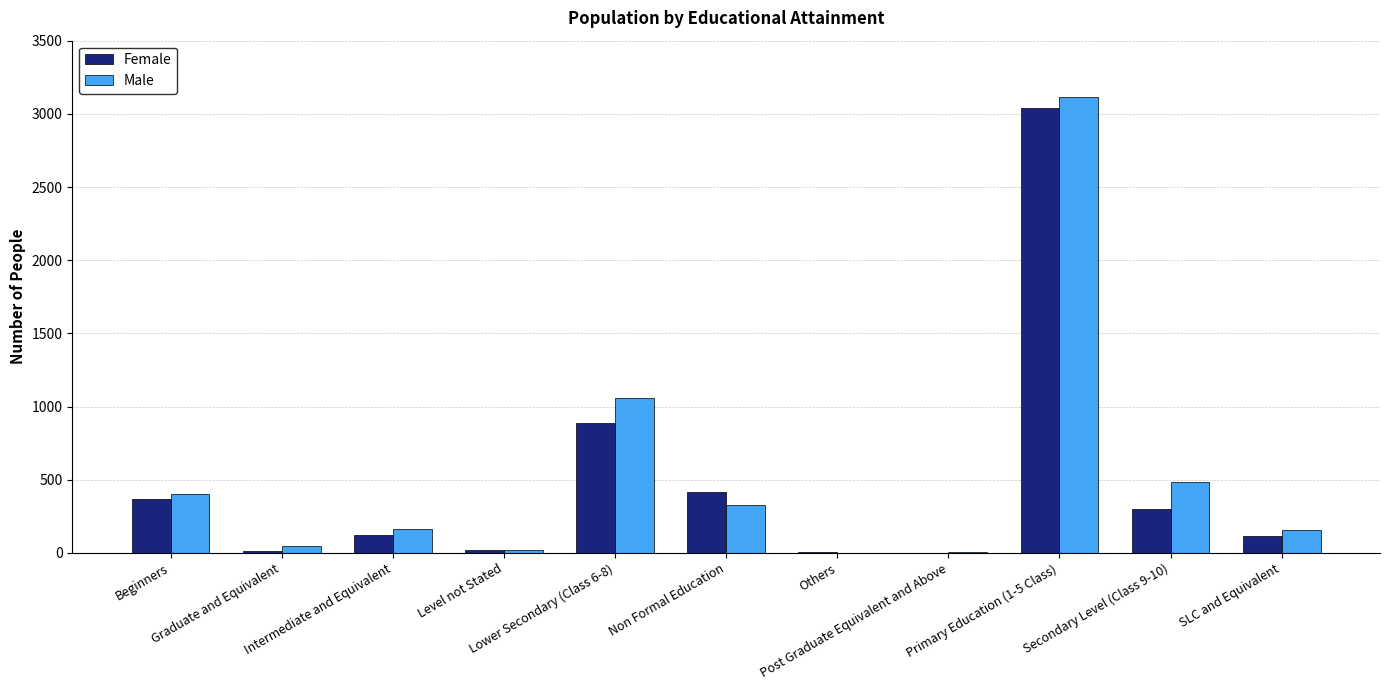

What is the greatest value displayed?

3115